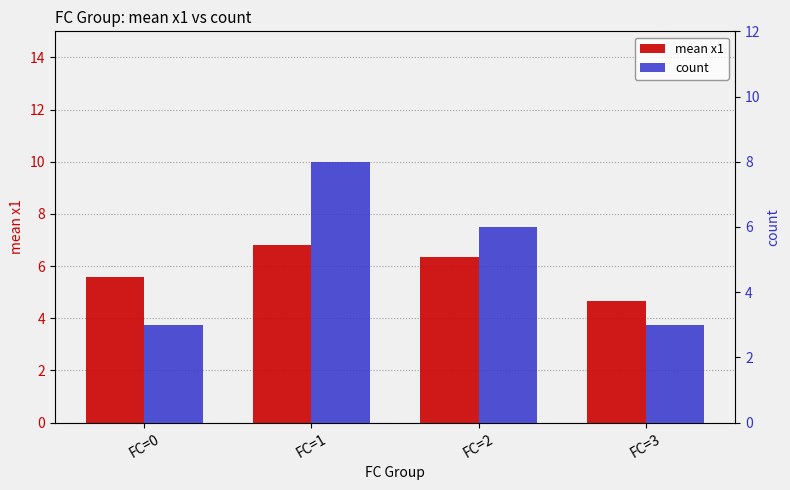

How many series are shown in this chart?

2